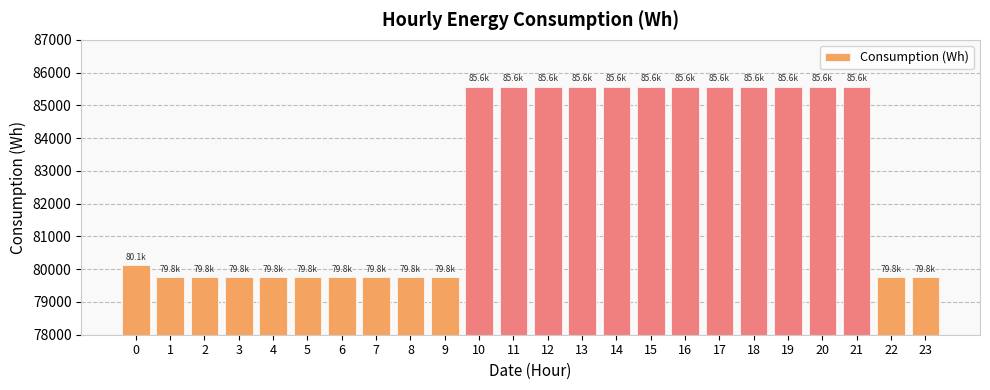

At which label does the data first exceed 85574?

10